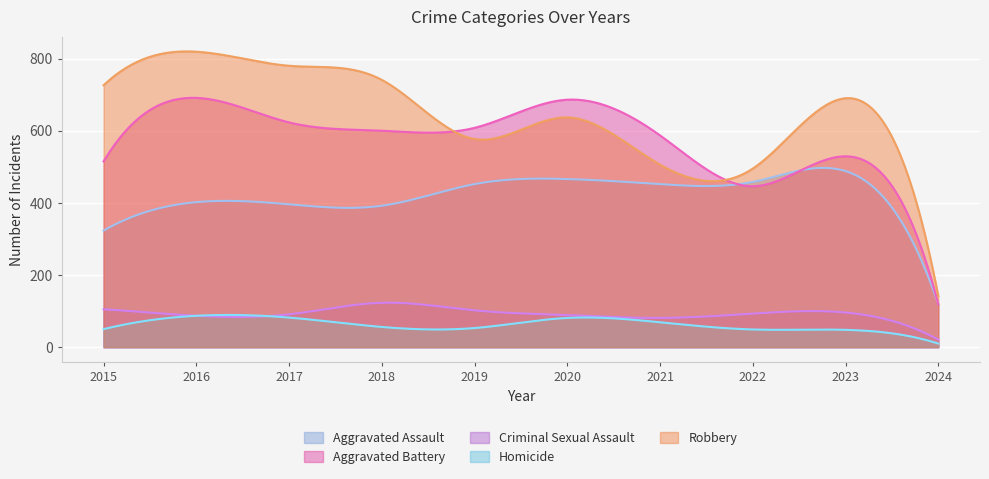

At which label is Aggravated Battery closest to 405?

2022